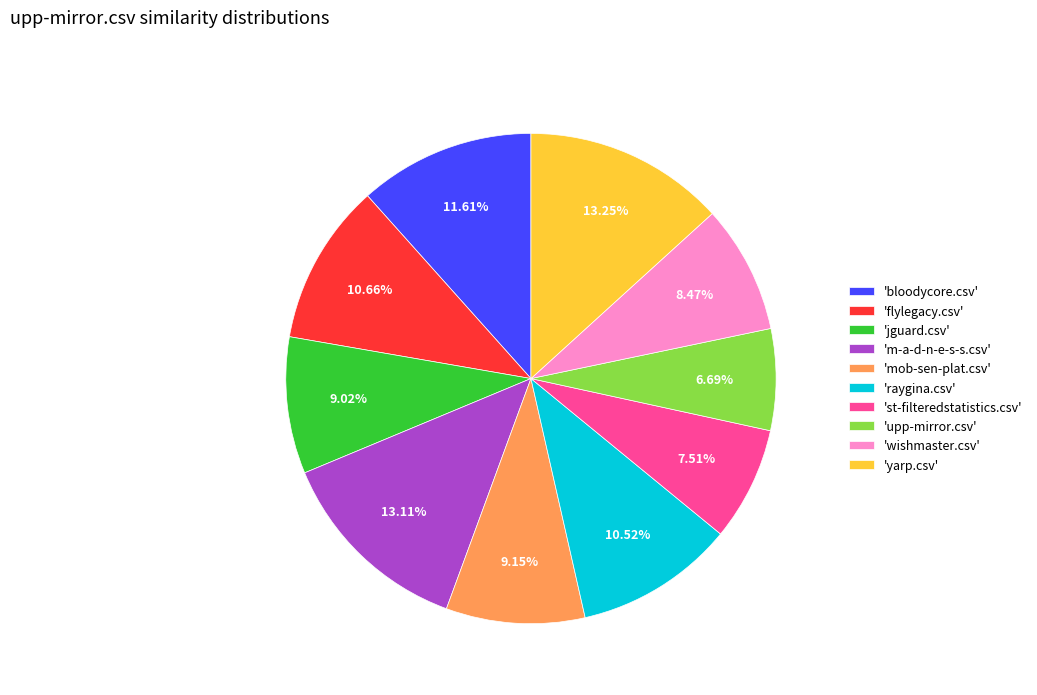

Between 'flylegacy.csv' and 'bloodycore.csv', which is larger?

'bloodycore.csv'